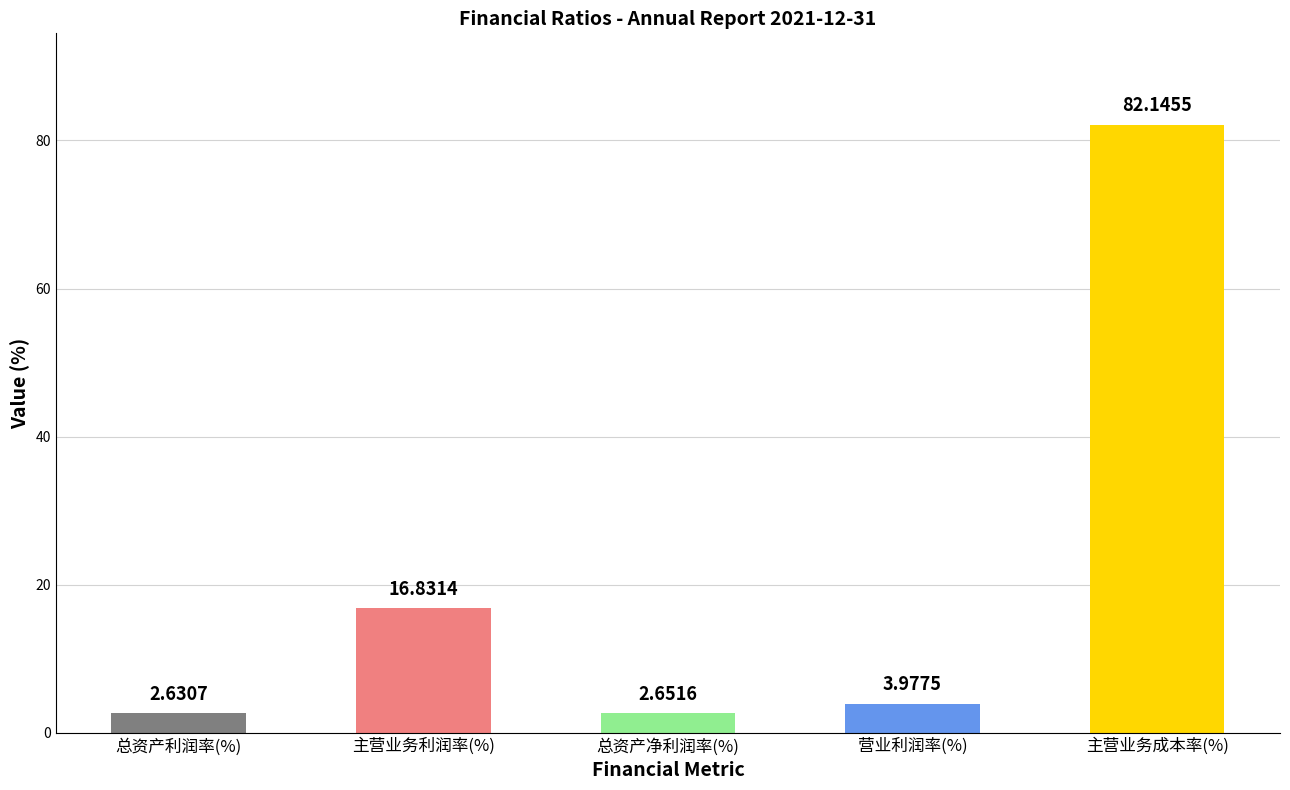

What position from the left is 主营业务利润率(%)?

2